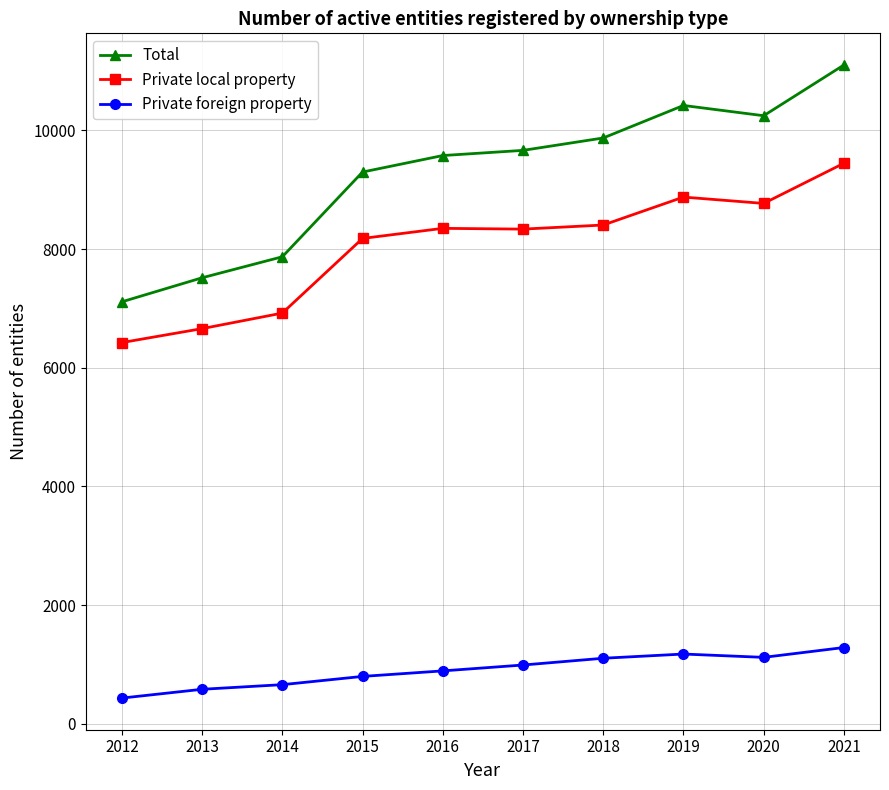

What are all the series names shown in the legend?

Total, Private local property, Private foreign property